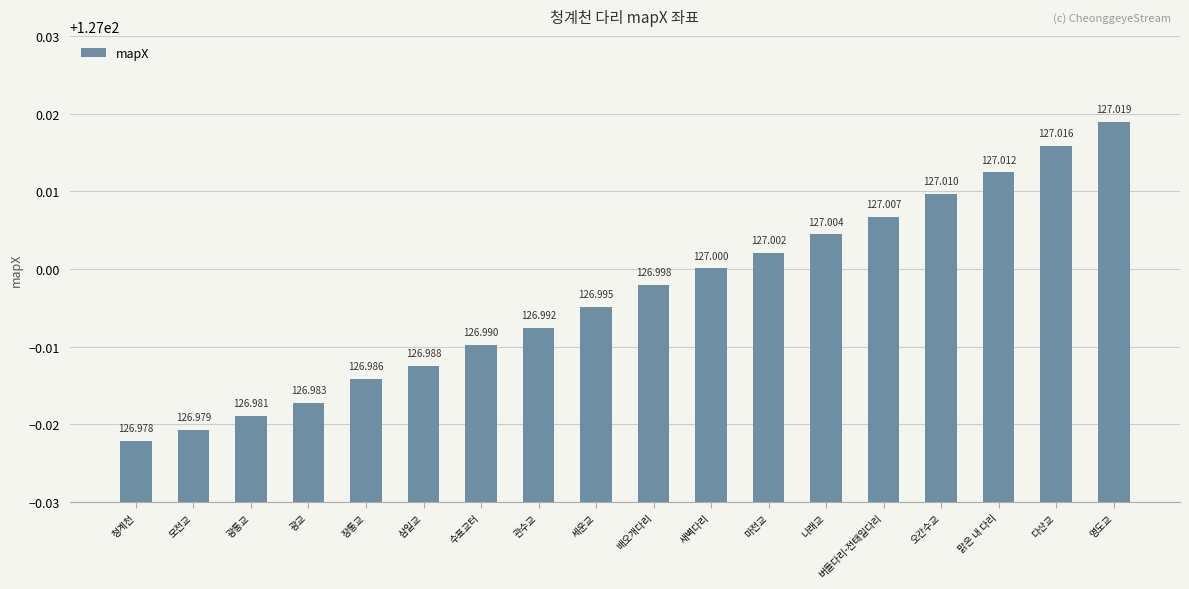

The chart shows a value of 79.3 at 장통교. True or false?

False